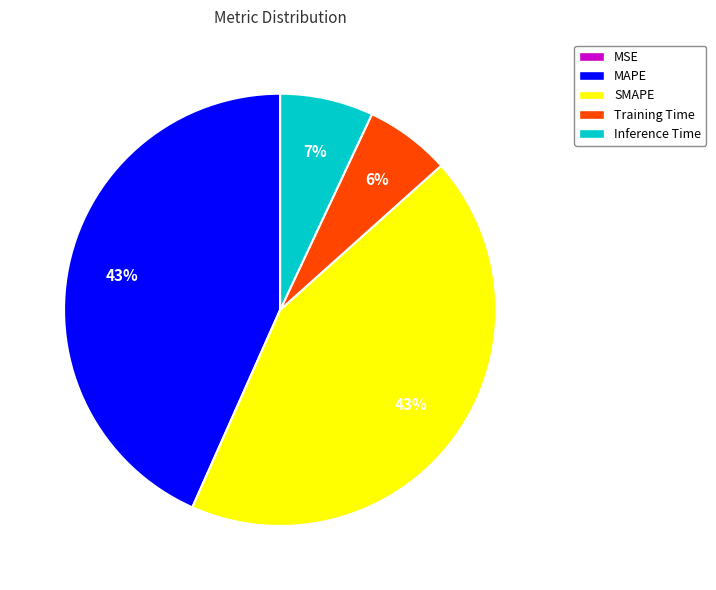

Is SMAPE the majority of the pie?

No